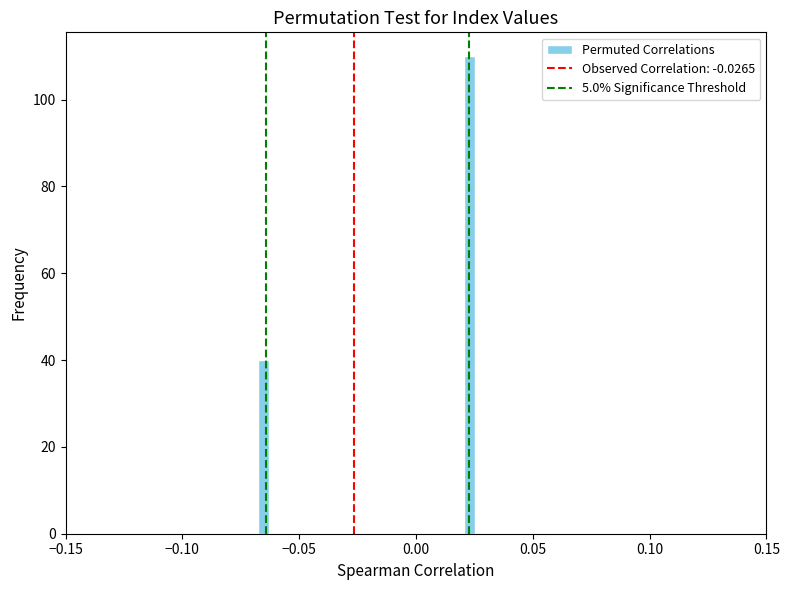

Read against the x-axis, roughly where is the centre of the tallest bar?

0.025